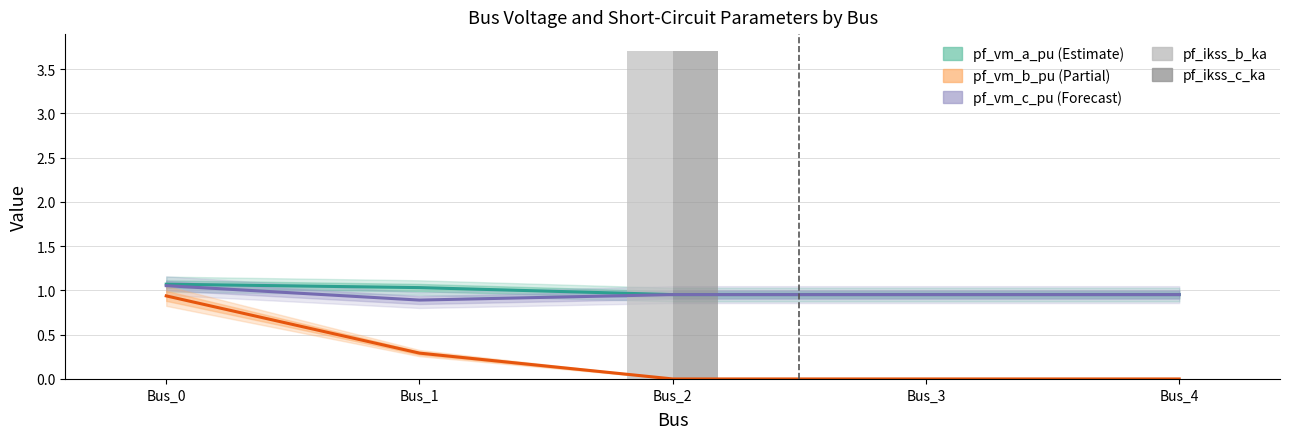

What is the highest value of the pf_ikss_b_ka series?

3.7